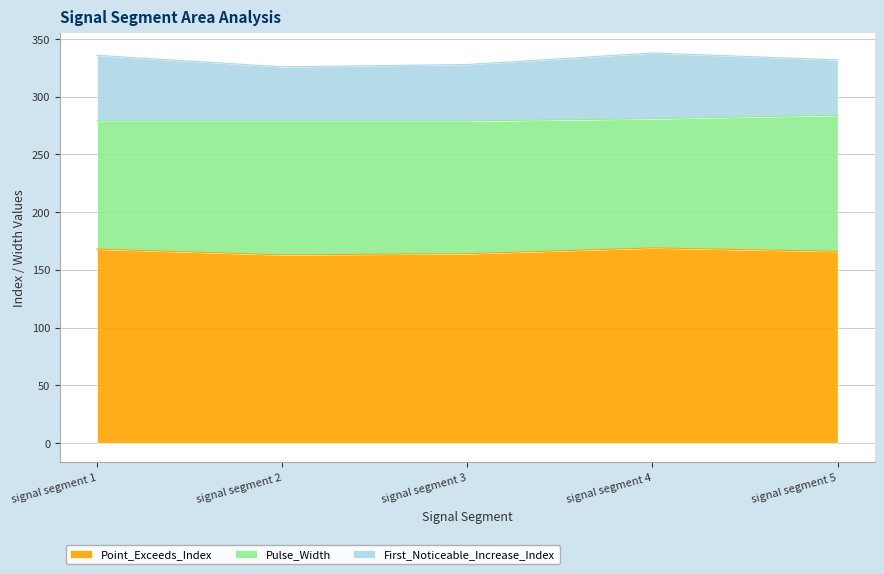

Read the Point_Exceeds_Index value at signal segment 2.

163